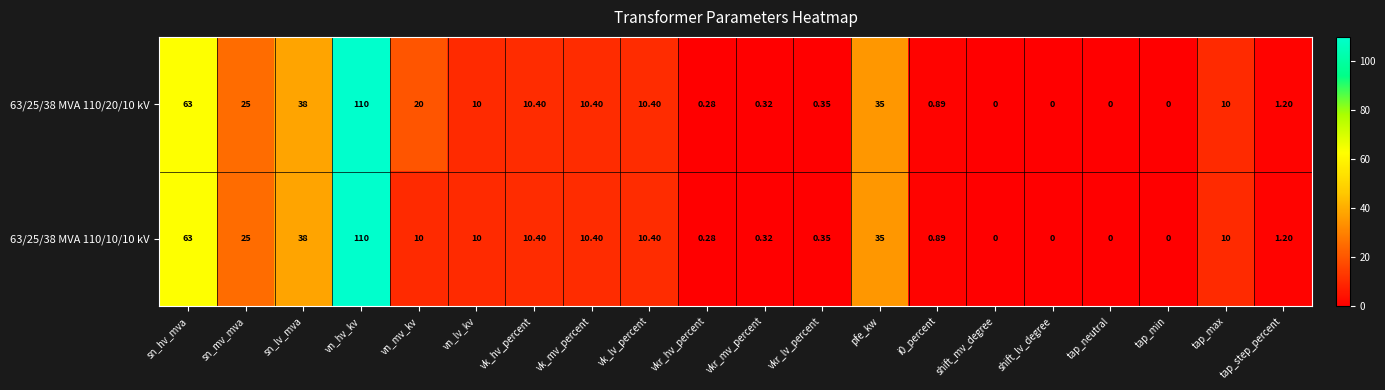

Which label corresponds to the largest value in the chart?

vn_hv_kv